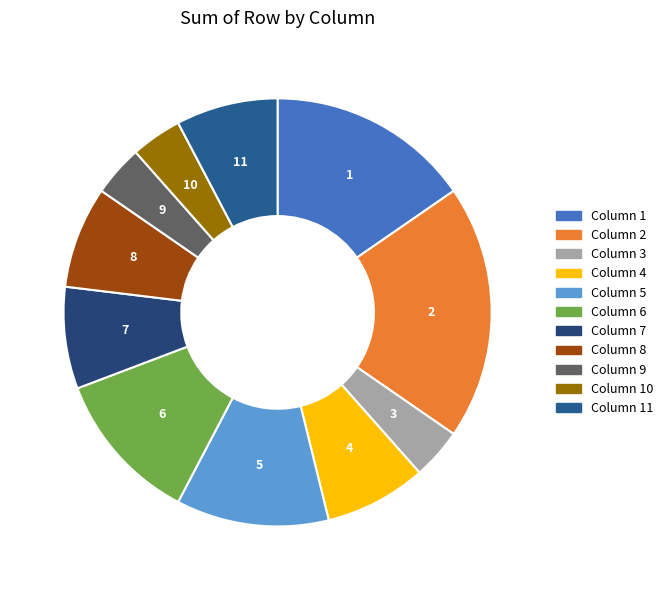

Count the number of slices in the pie.

11